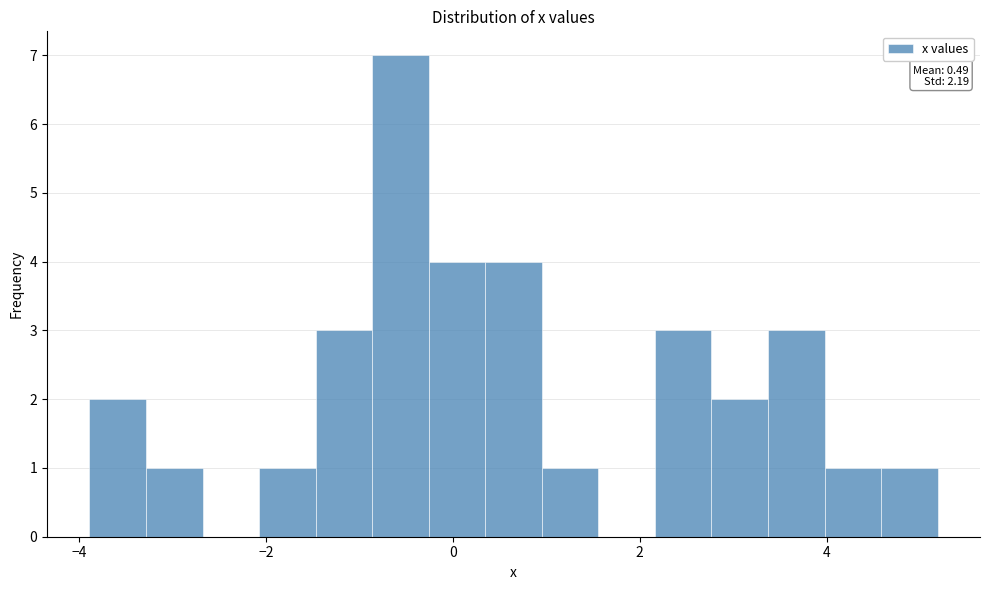

Read against the x-axis, roughly where is the centre of the tallest bar?

-0.6